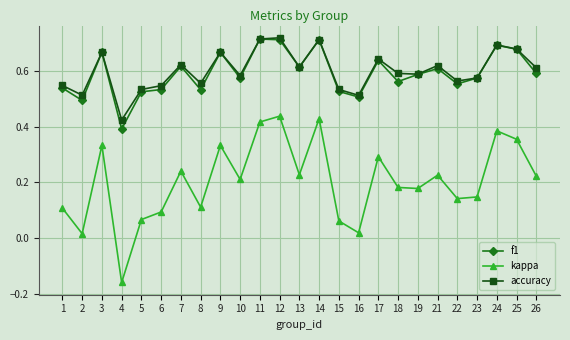

Count the accuracy values in the range 0 to 1.

25